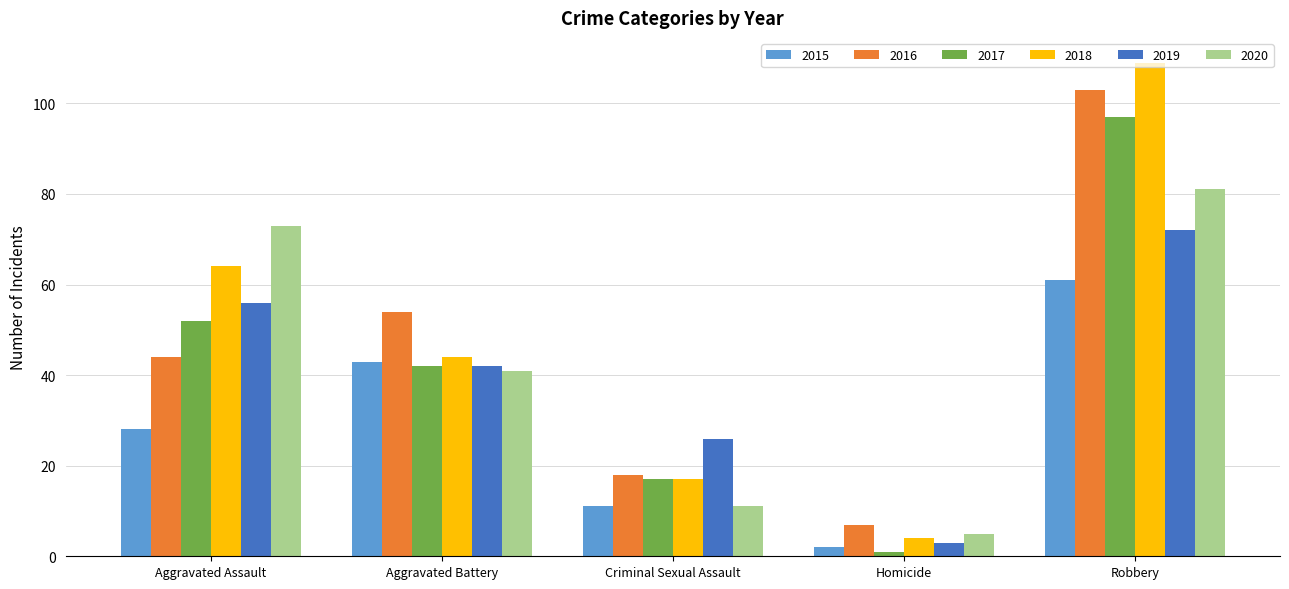

How many data points in 2016 are less than 44?

2